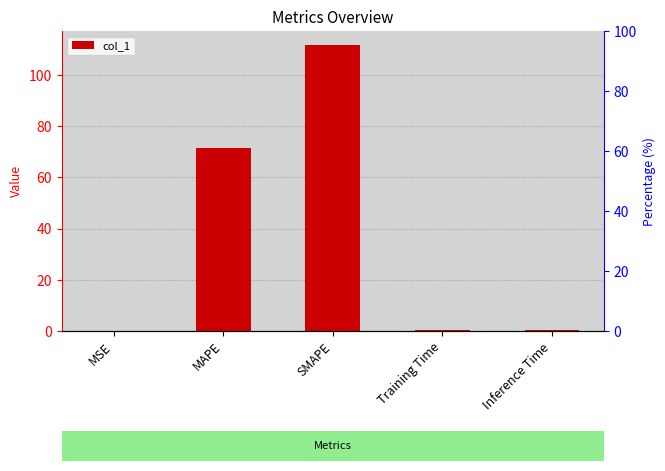

Reading left to right, extract all data points from this chart.

0.0	71.6	111.5	0.4	0.4